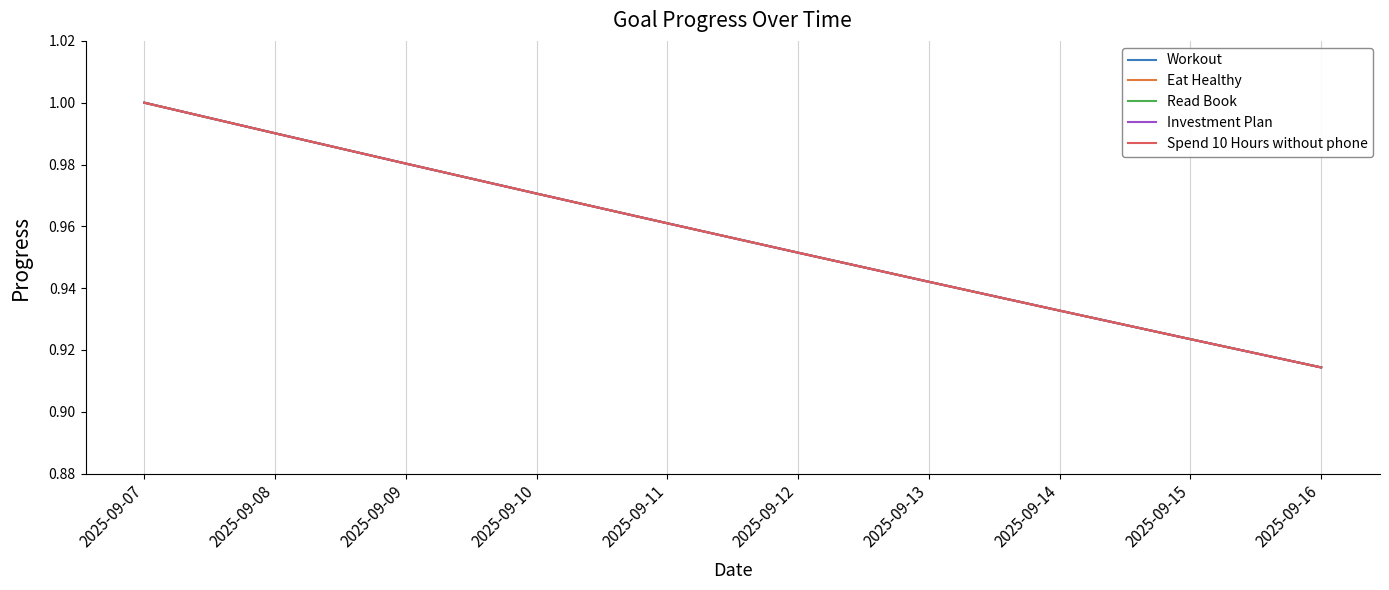

Does the chart have visible grid lines?

Yes